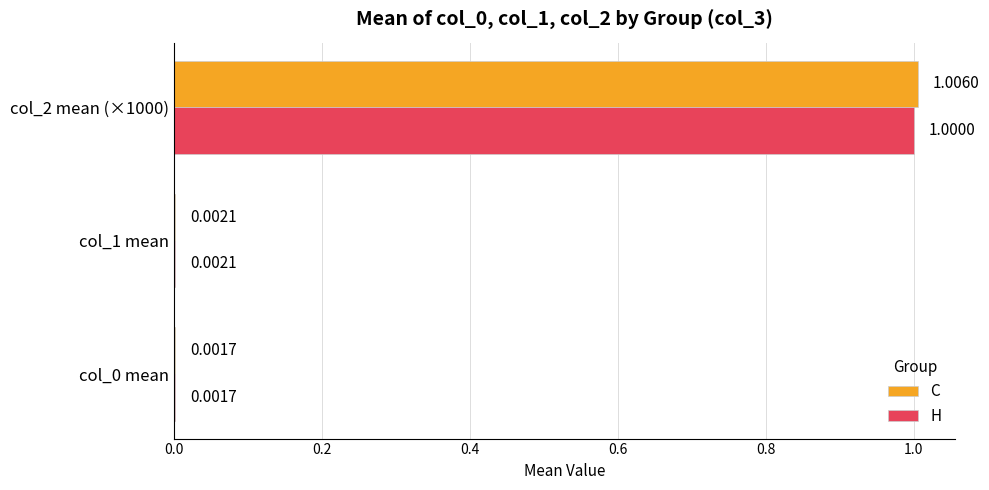

What is the sum of all C values?

1.0